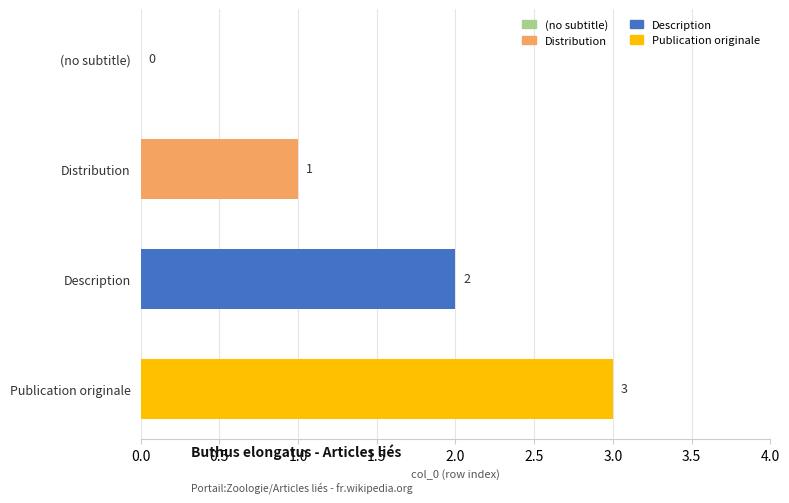

How many series are shown in this chart?

1